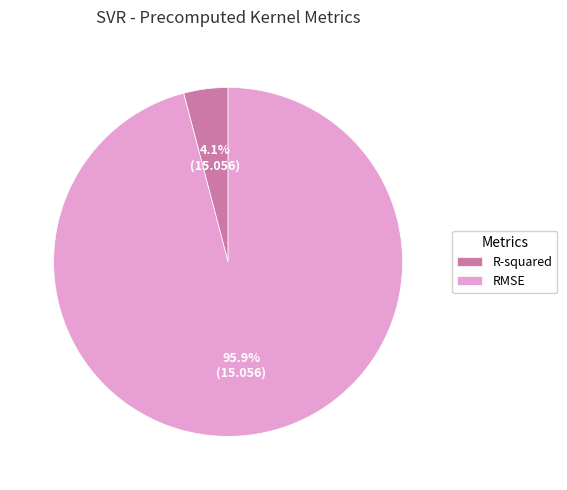

To the nearest percent, what portion does RMSE represent?

96%